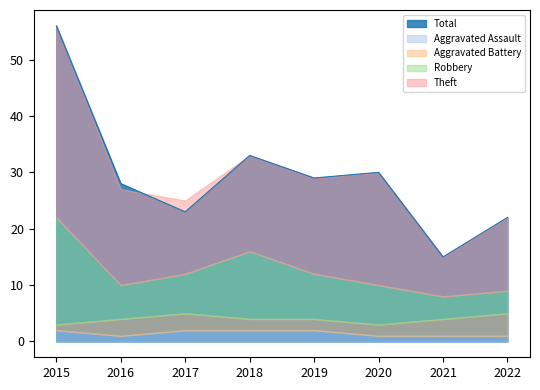

Which series has the largest range (max minus min)?

Total